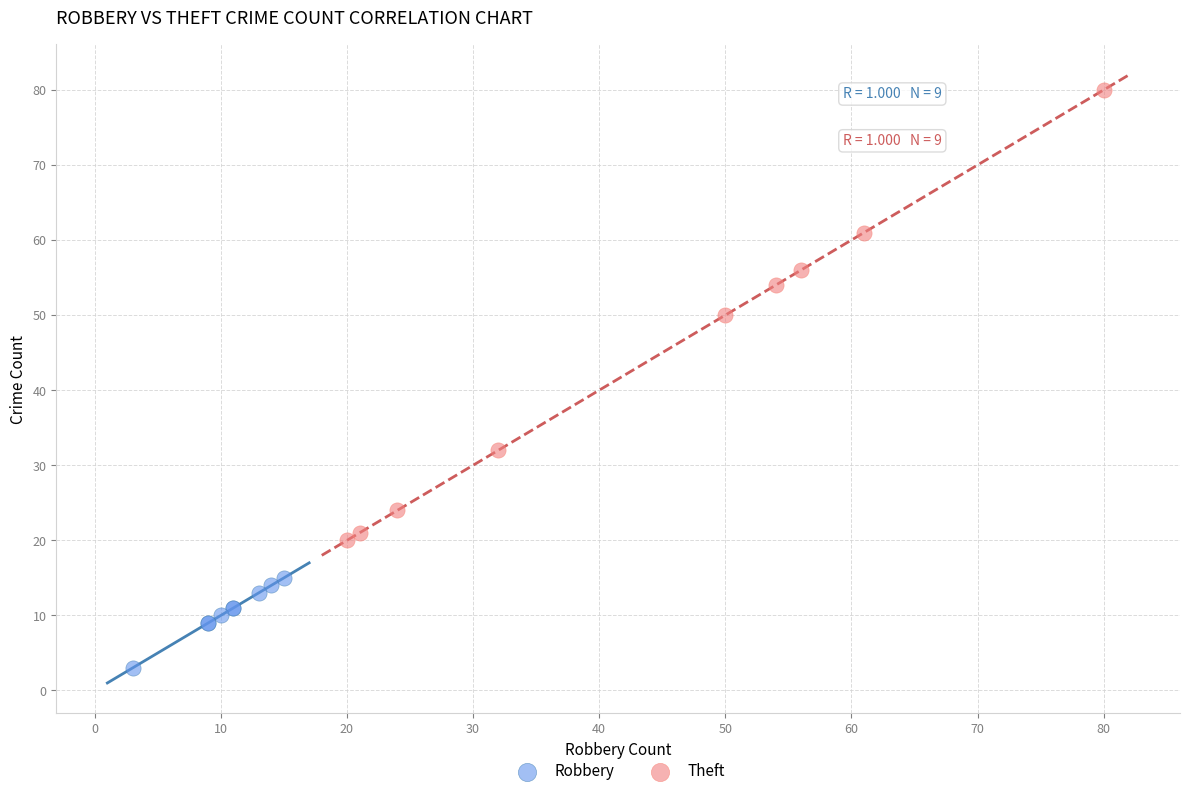

Which series contains the lowest Y value?

Robbery